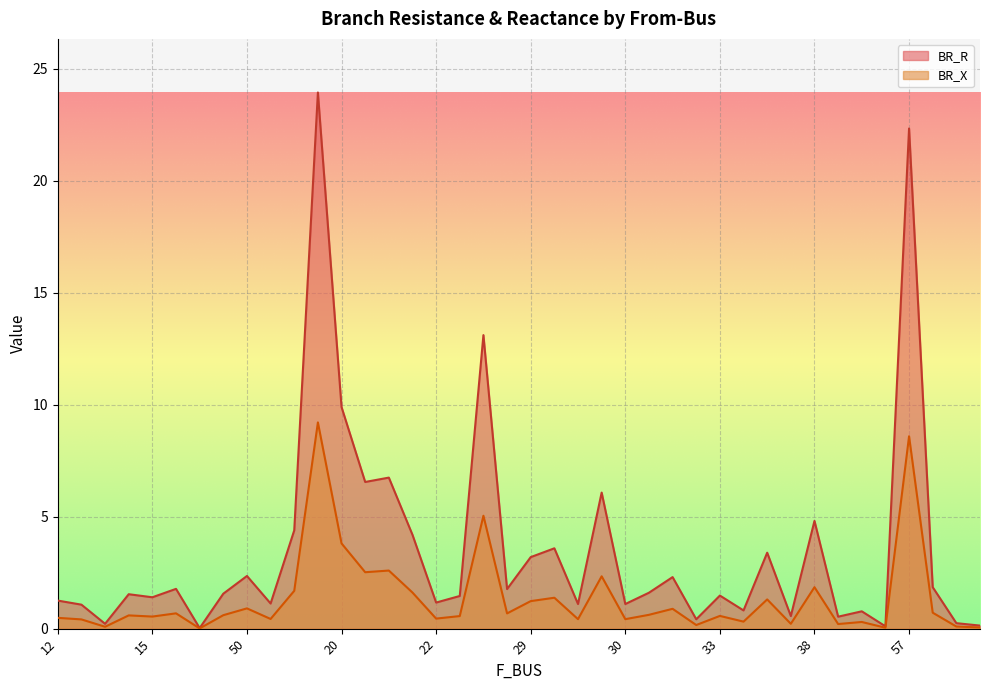

True or false: BR_R and BR_X cross at least once.

False